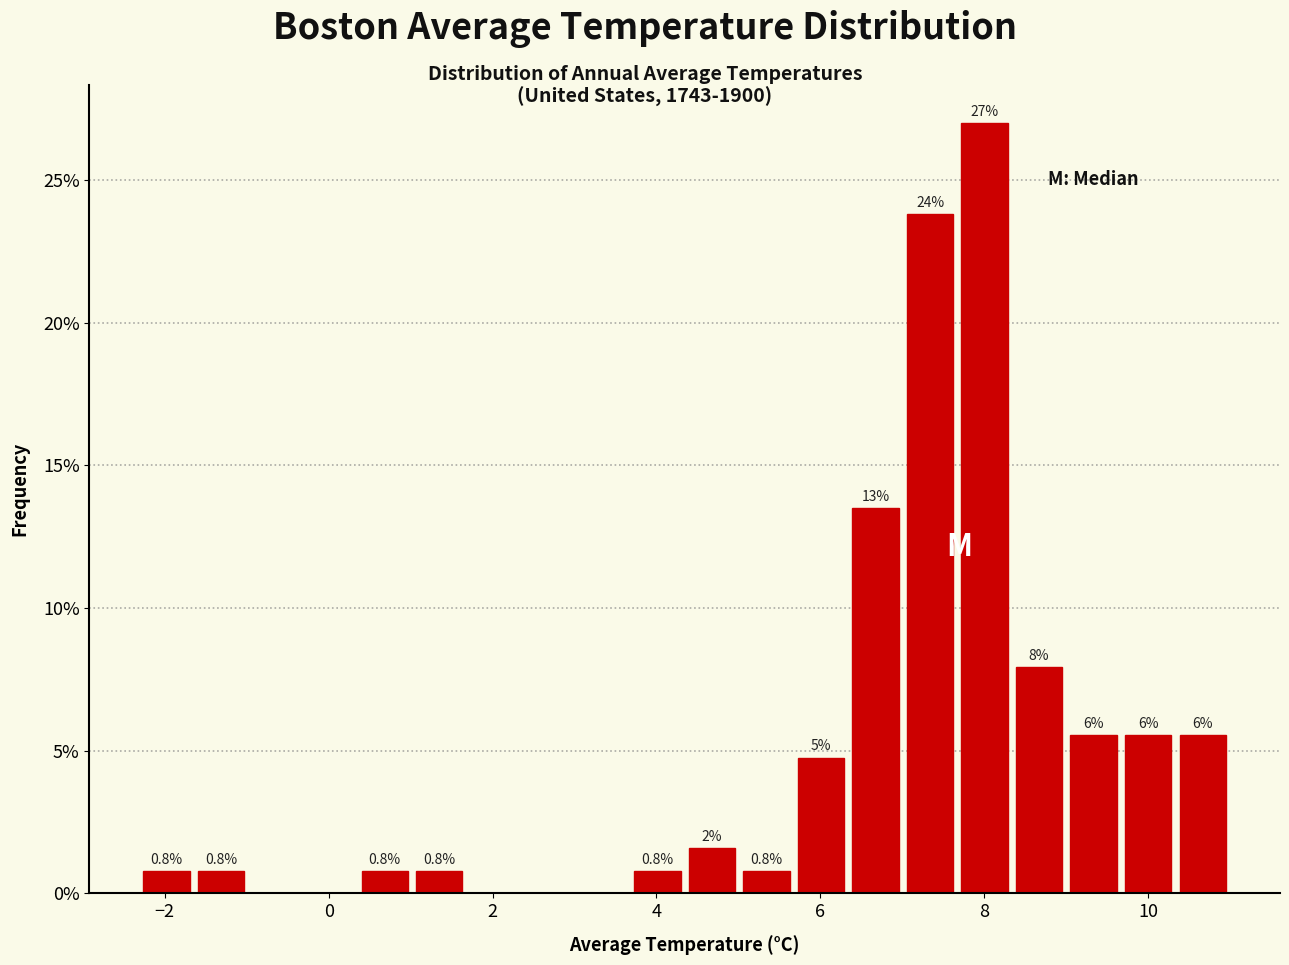

Read against the x-axis, roughly where is the centre of the tallest bar?

8.0